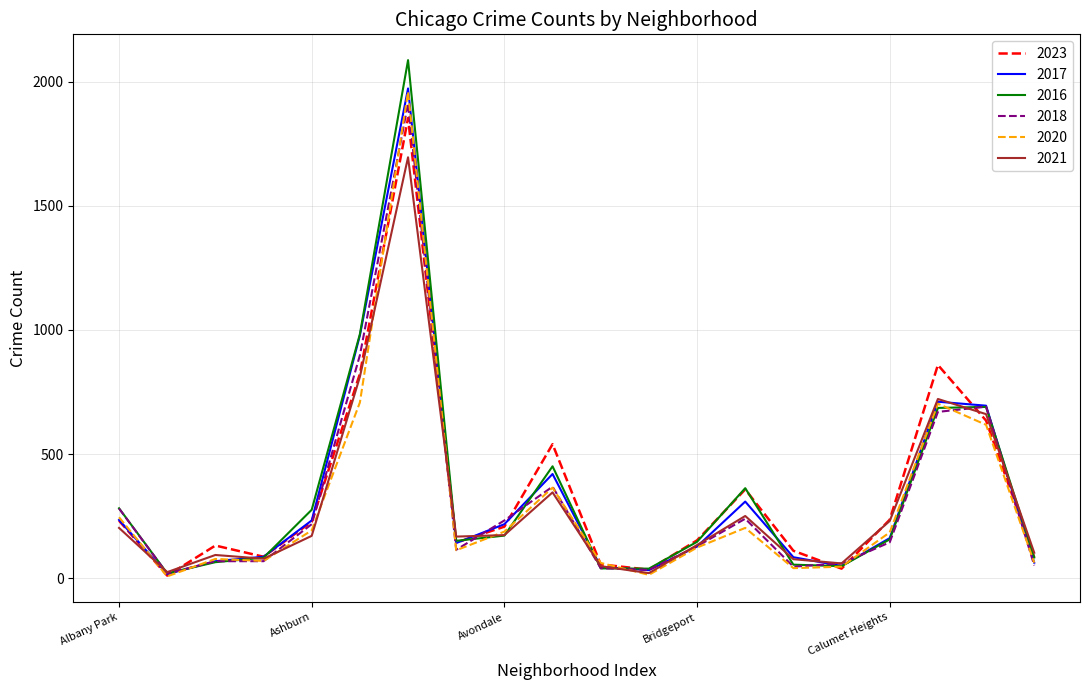

Which series has the widest spread of values?

2016